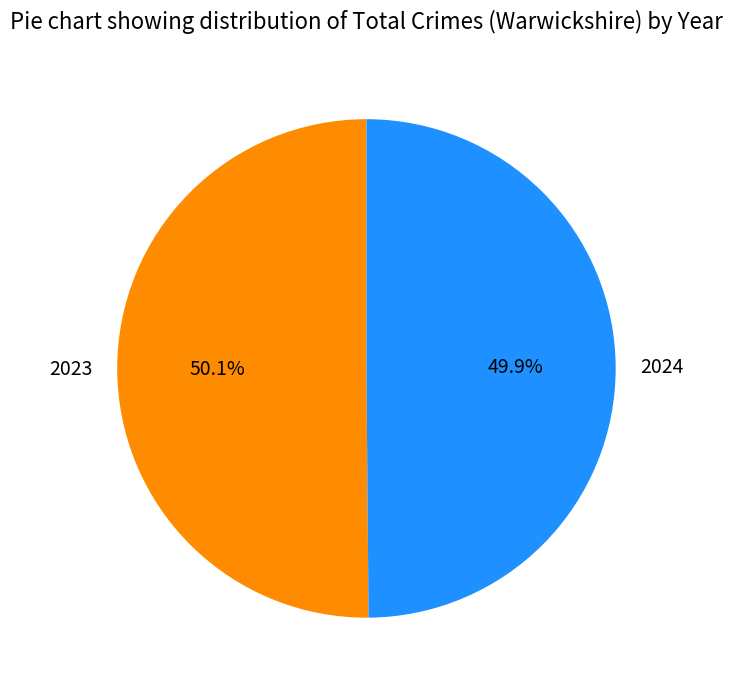

Is there a majority slice in this chart?

Yes